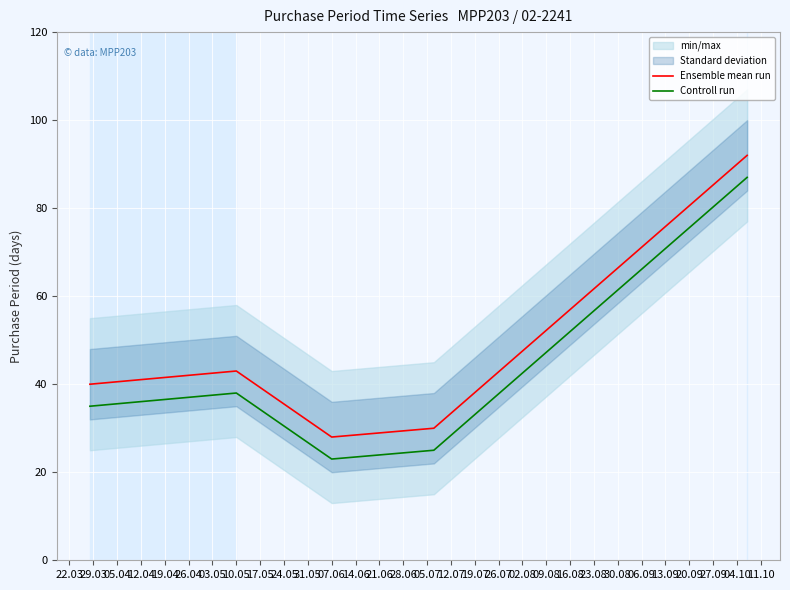

True or false: Controll run and Ensemble mean run intersect in this chart.

False